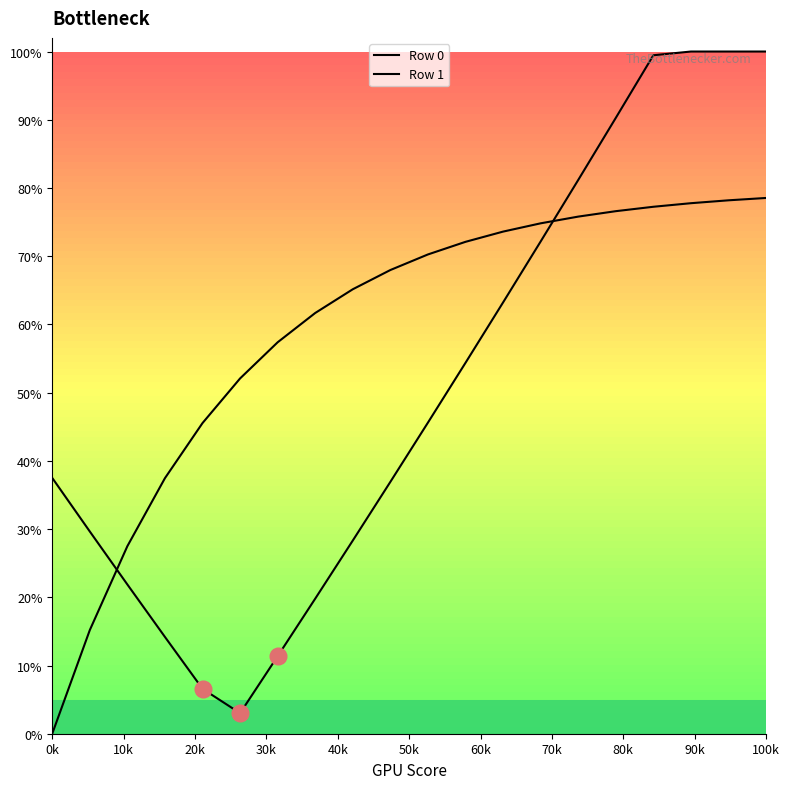

After their last crossing, which series has the higher values: Row 1 or Row 0?

Row 0